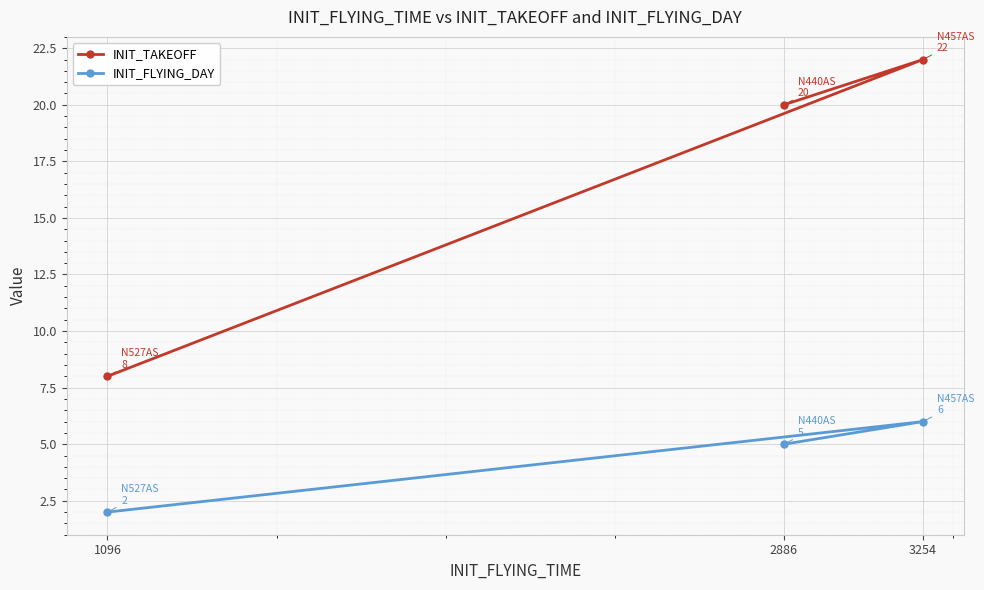

How many data points in INIT_TAKEOFF are above 20?

1